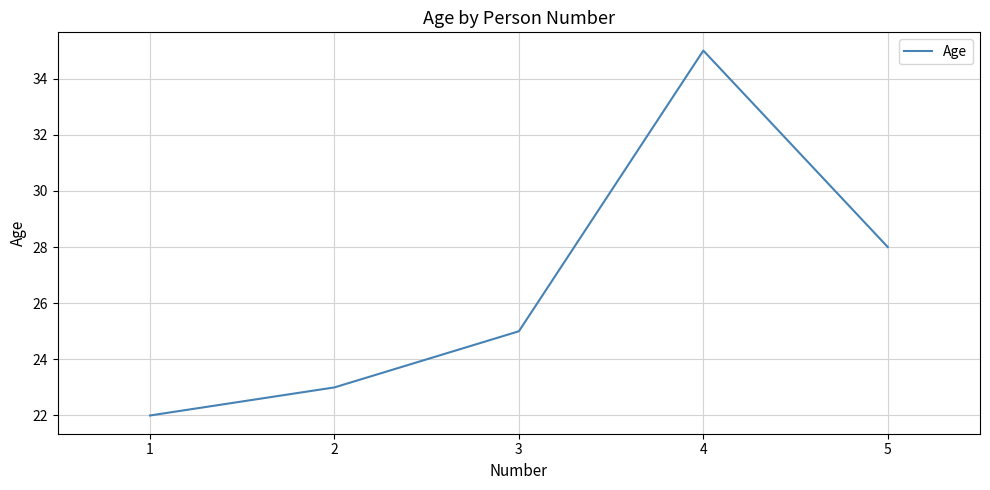

What value does the data have at 2, to the nearest 10?

20